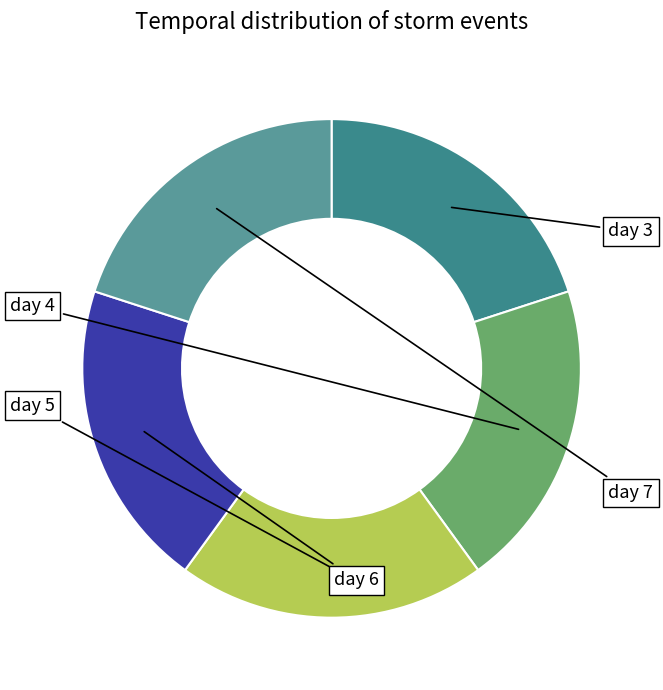

Which slice is the largest?

day 7